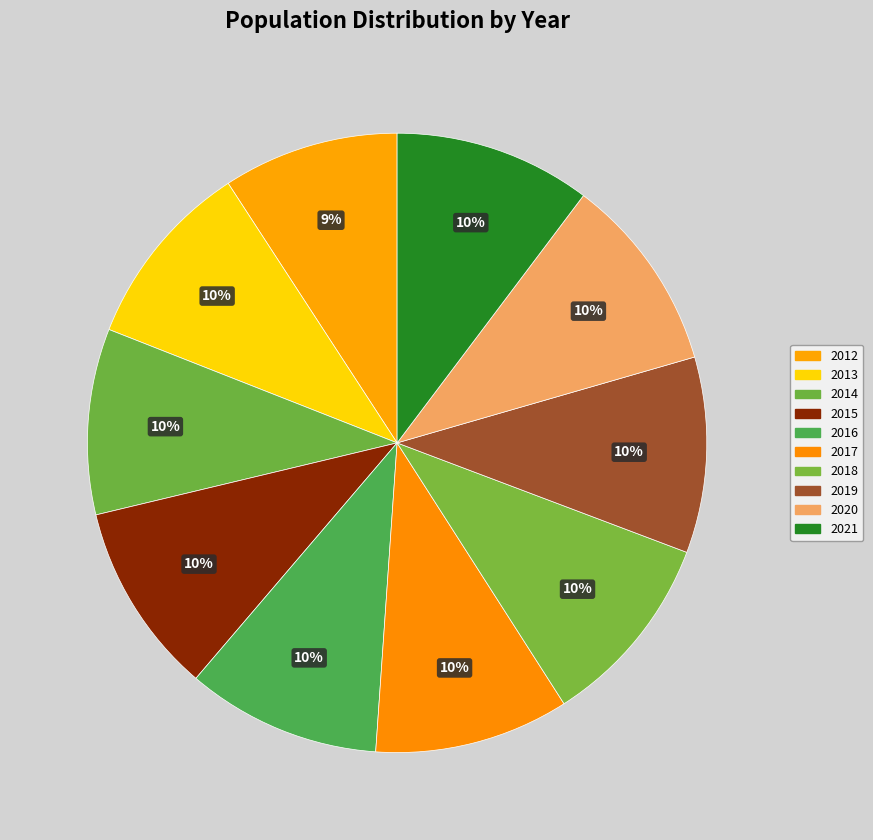

Is it true that 2016 is 10% of the pie?

True